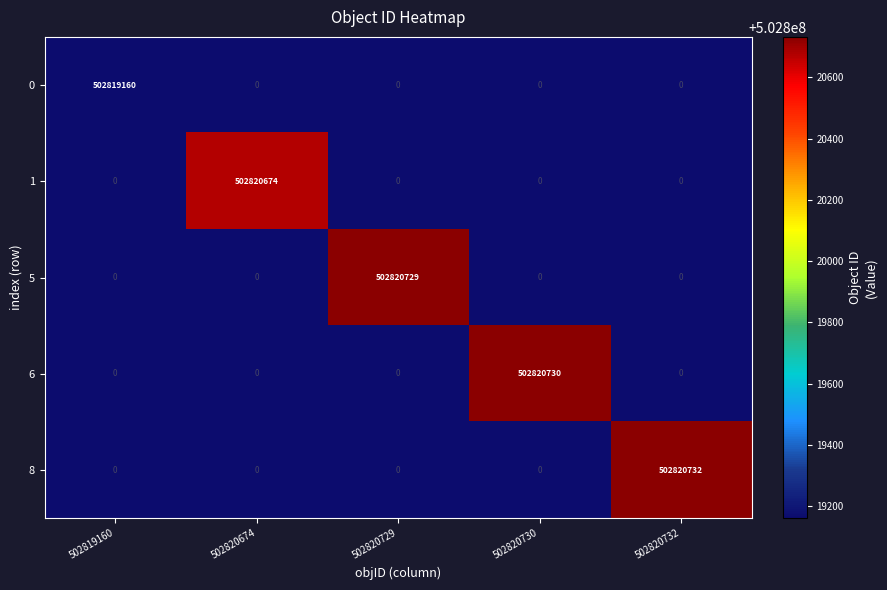

Rank the series by their maximum value, from lowest to highest.

0, 1, 5, 6, 8